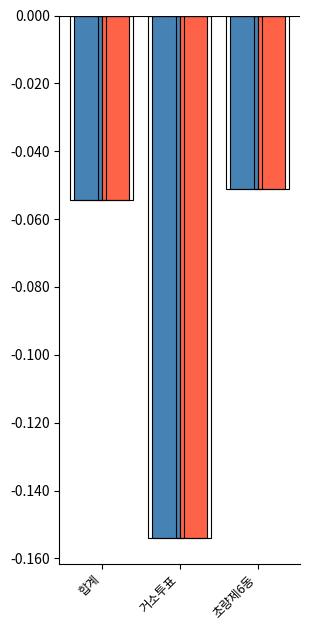

What is the average value of the 무소속김종수 series?

-0.1